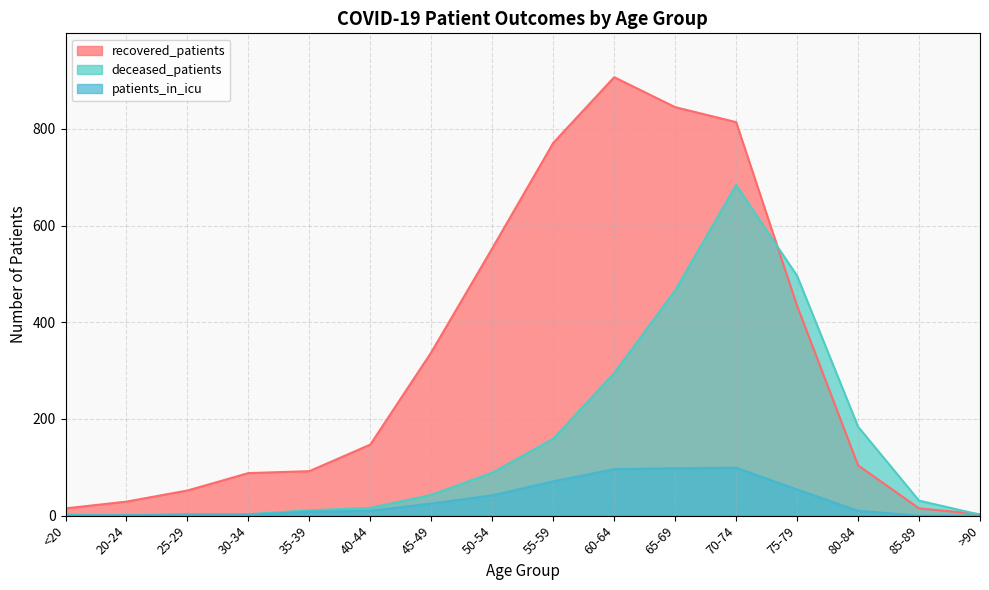

Read the deceased_patients value at 75-79, to the nearest 50.

500